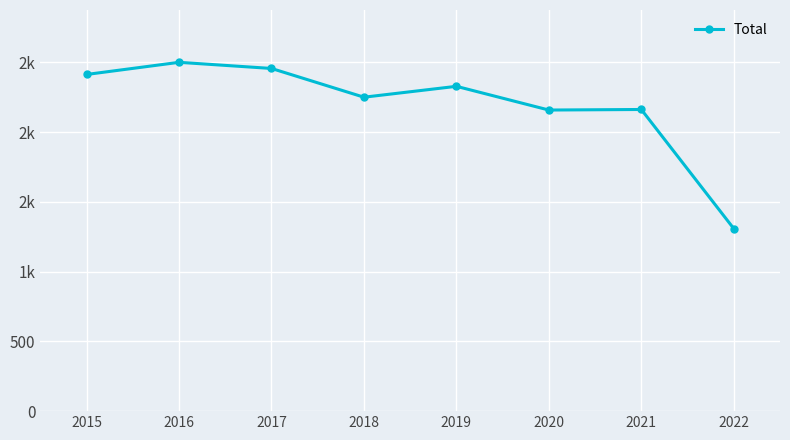

How many interior local valleys (lower than both neighbors) does the data have?

2